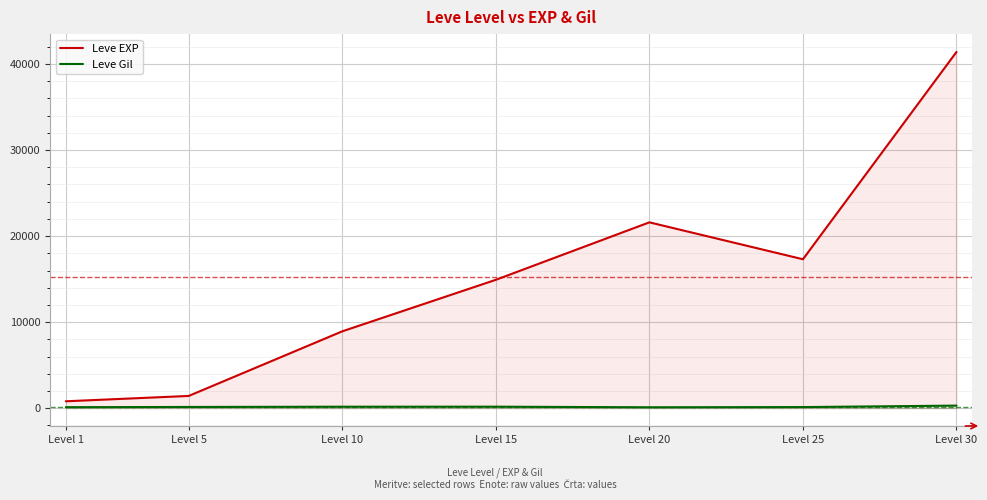

Reading left to right, transcribe all the data shown in this chart.

Leve EXP: Level 1=800	Level 5=1420	Level 10=8930	Level 15=14920	Level 20=21600	Level 25=17310	Level 30=41410
Leve Gil: Level 1=113	Level 5=140	Level 10=169	Level 15=172	Level 20=101	Level 25=126	Level 30=296